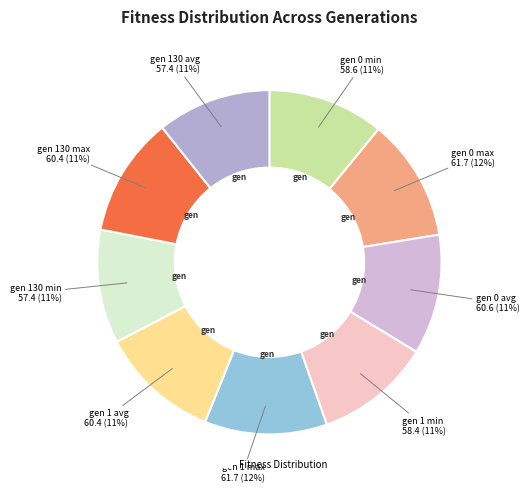

How many slices are in this pie chart?

9